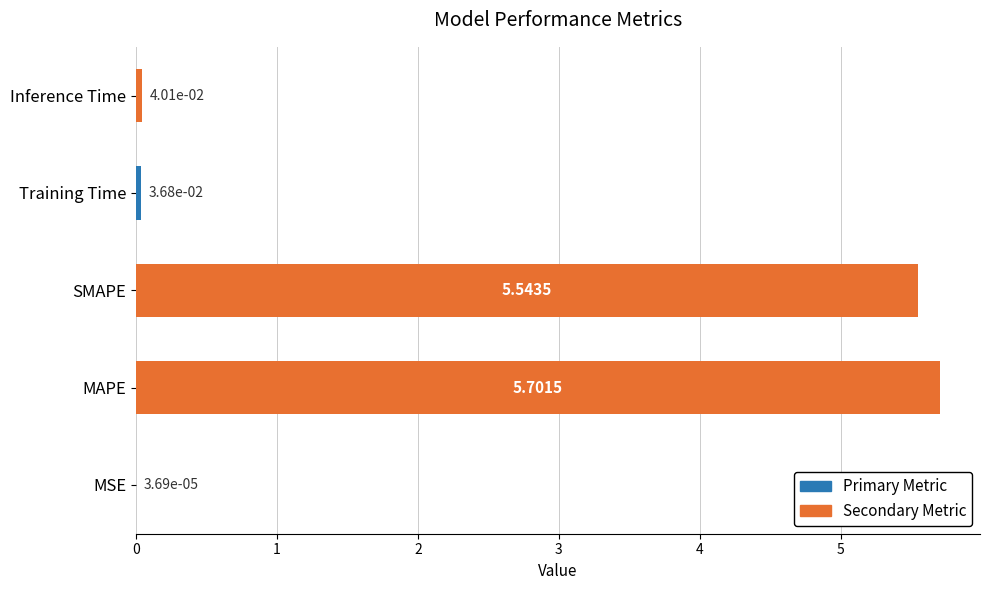

Does the chart contain stacked bars?

No